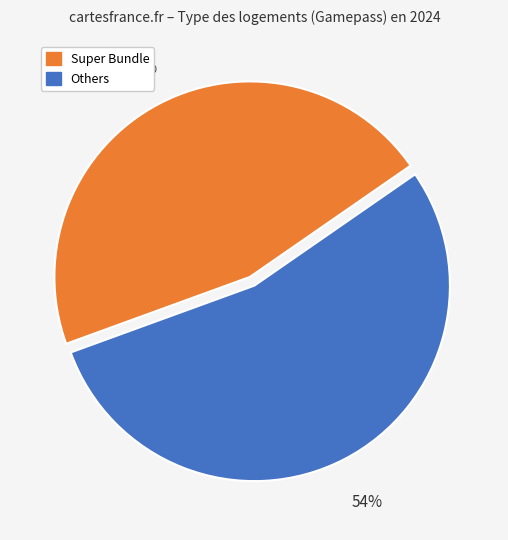

To the nearest percent, what is the difference between the largest and smallest slice percentages?

8%